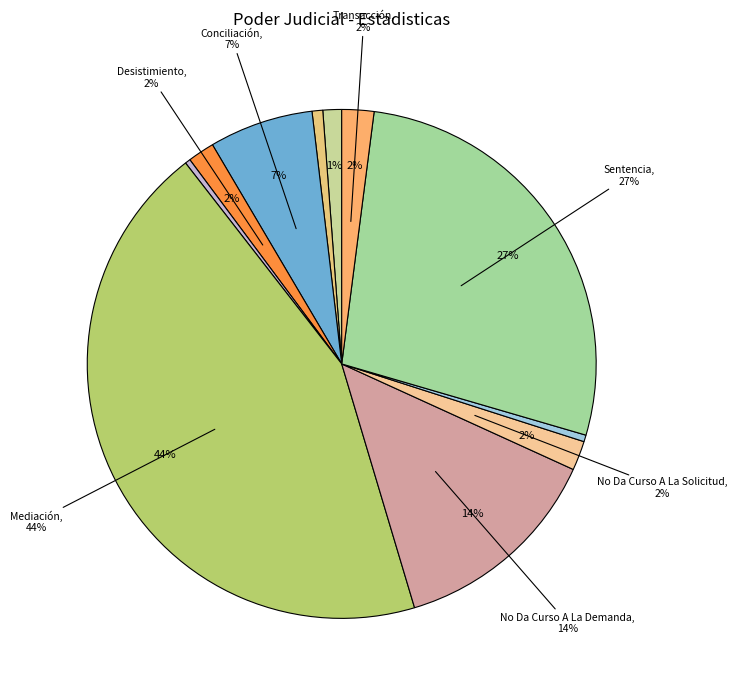

How many segments does this pie chart have?

11